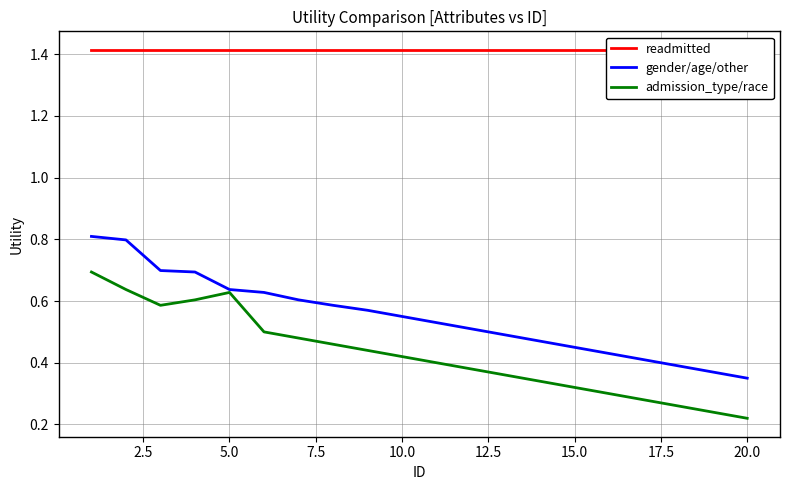

What is the difference between the maximum and minimum values in the gender/age/other series?

0.5